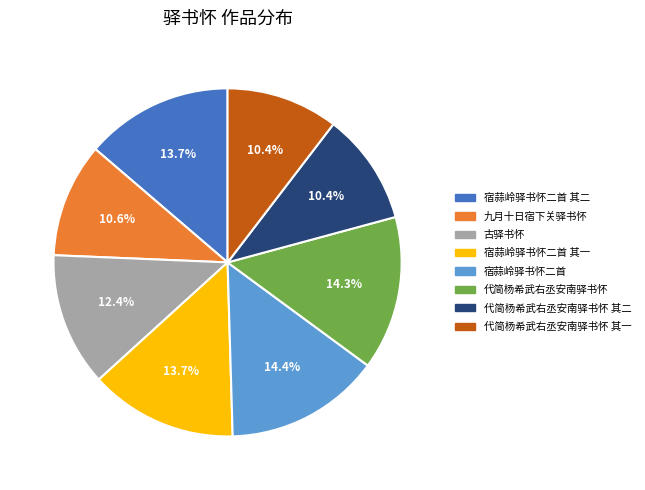

Is it true that 九月十日宿下关驿书怀 is 16% of the pie?

False